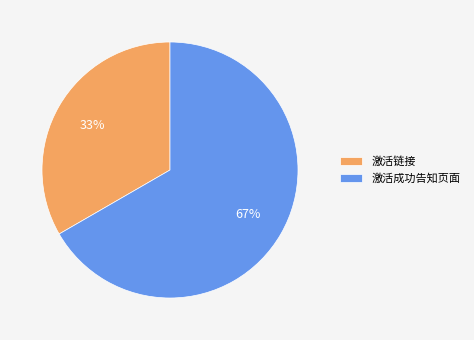

Combined, do 激活成功告知页面 and 激活链接 account for over 50%?

Yes